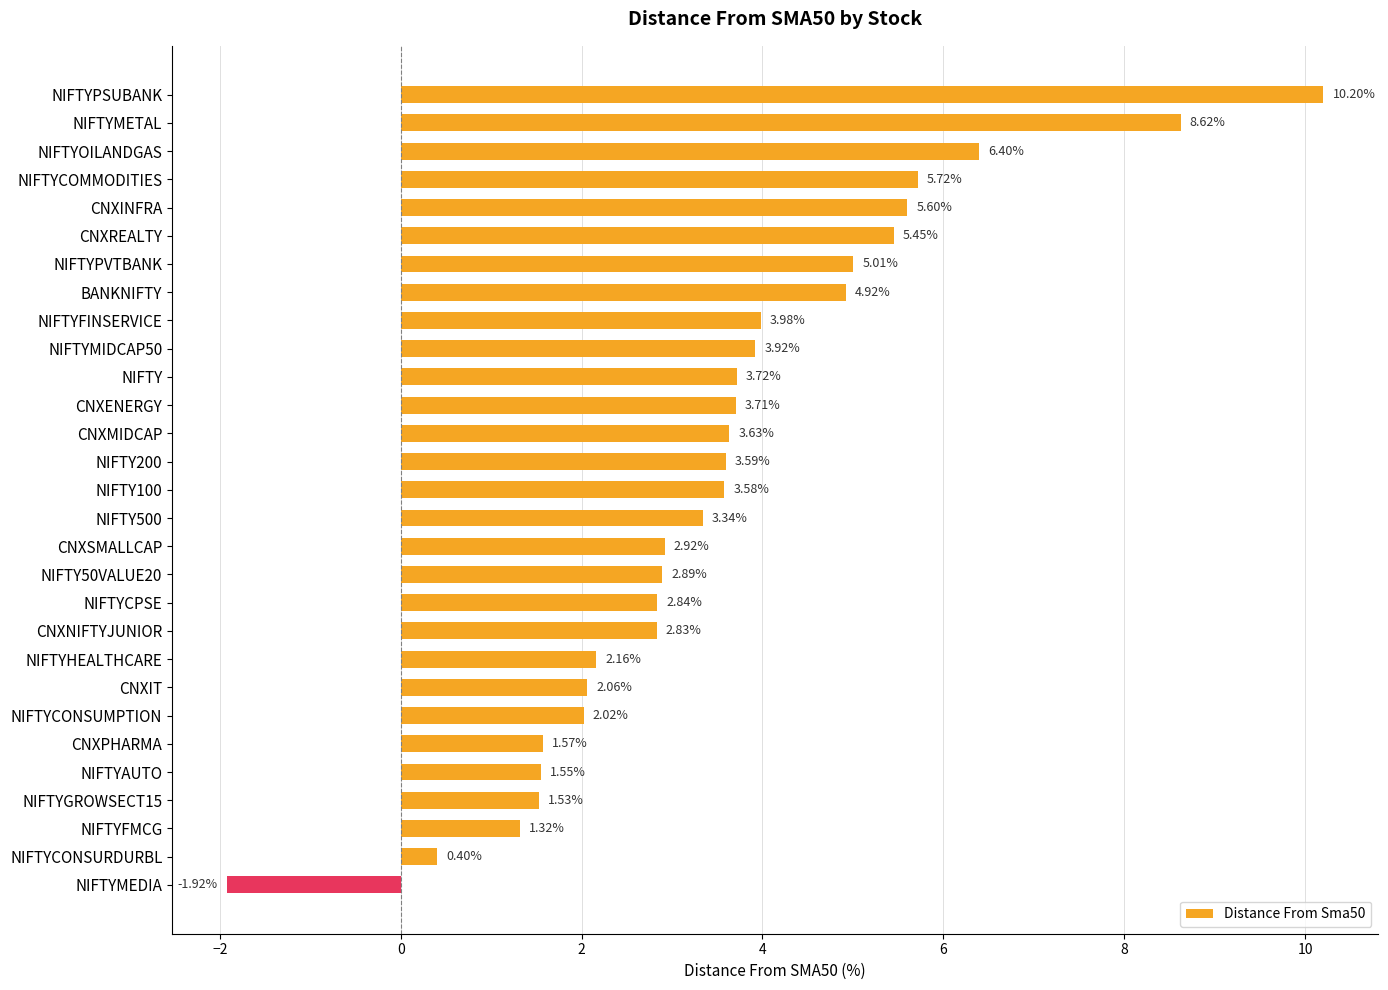

What is the sum of all values?

103.6